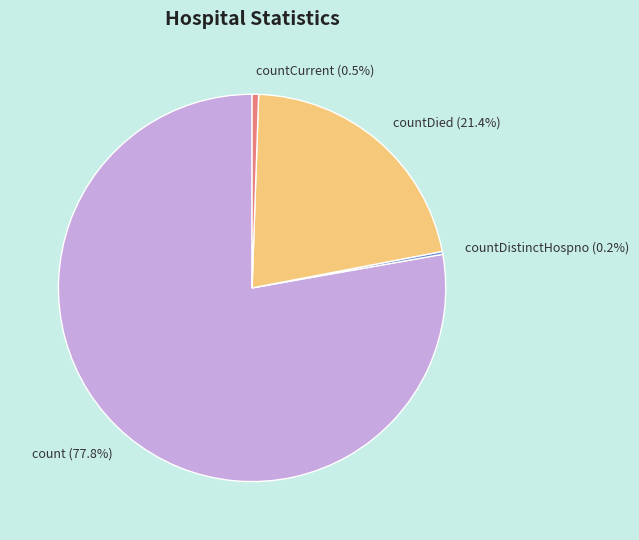

What is the largest slice in the pie chart?

count (77.8%)